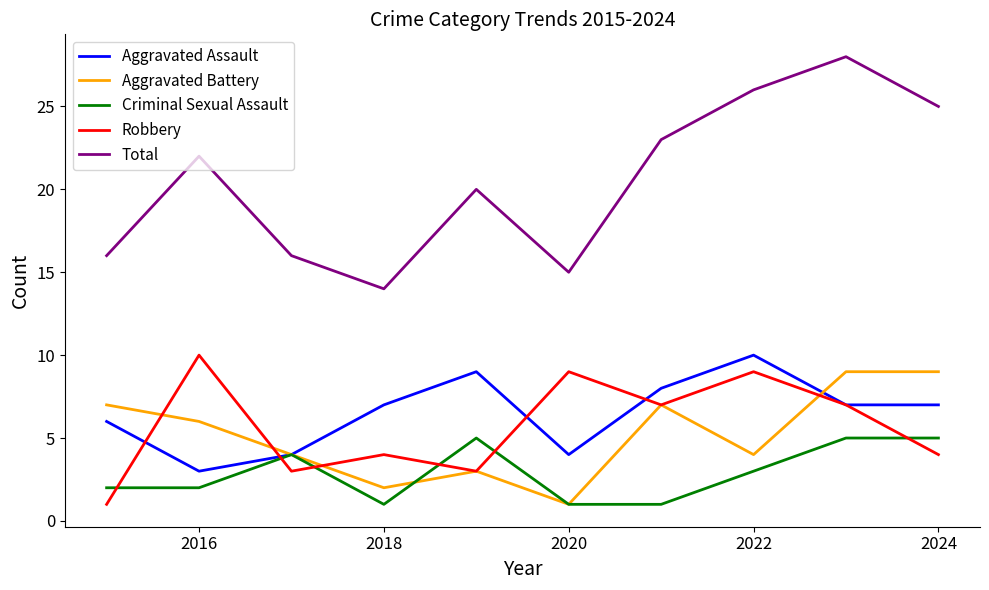

What is the maximum value for Robbery?

10